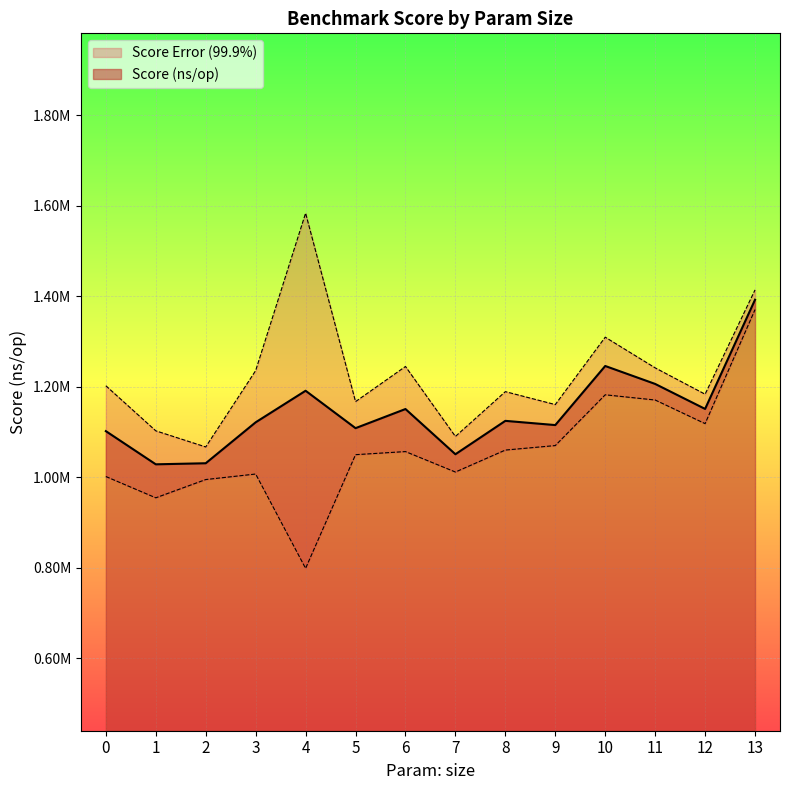

True or false: the data shows 349190.1 at 9.

False